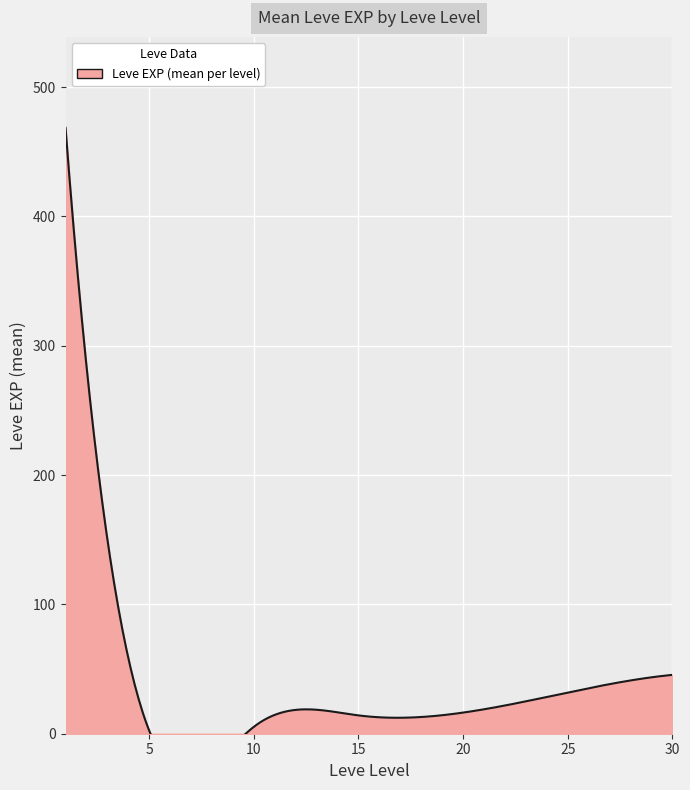

What is the average value of the Leve EXP series?

85